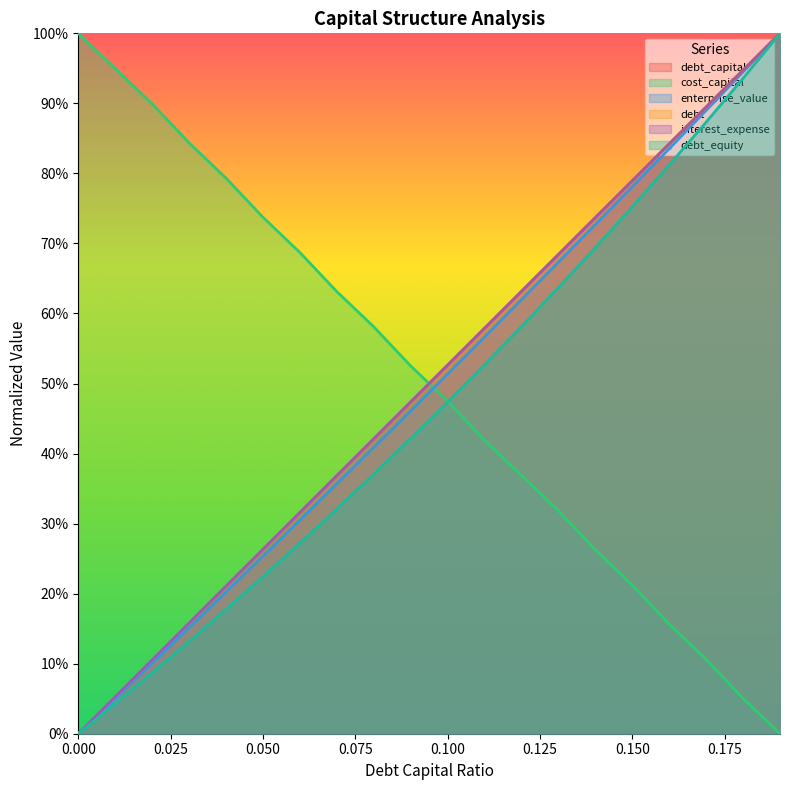

What is the highest value of the enterprise_value series?

1.0